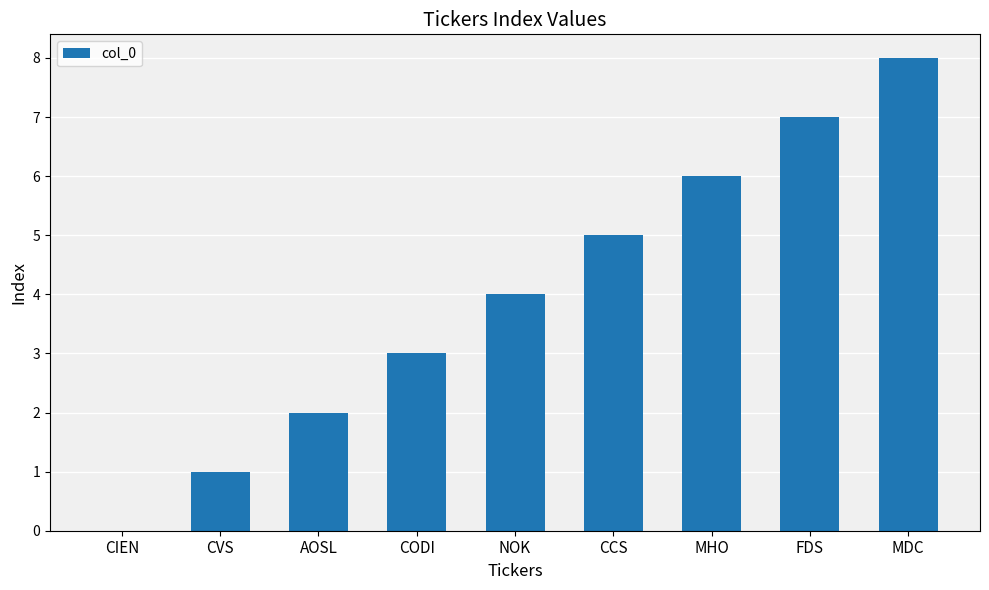

Are the bars horizontal?

No